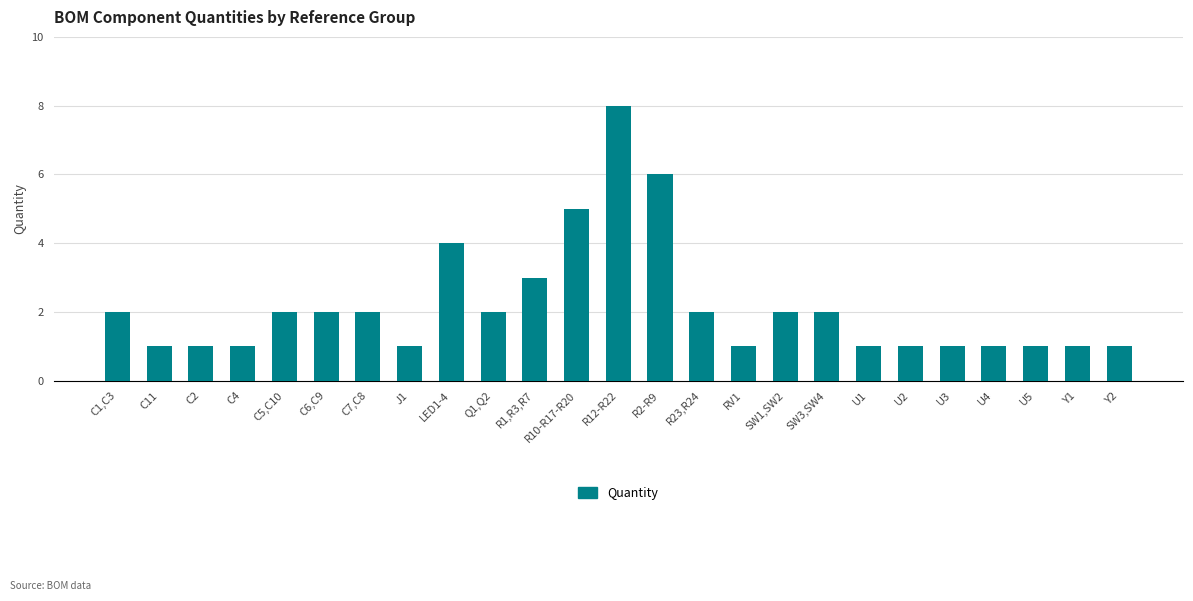

At which category does the chart reach its peak across all series?

R12-R22